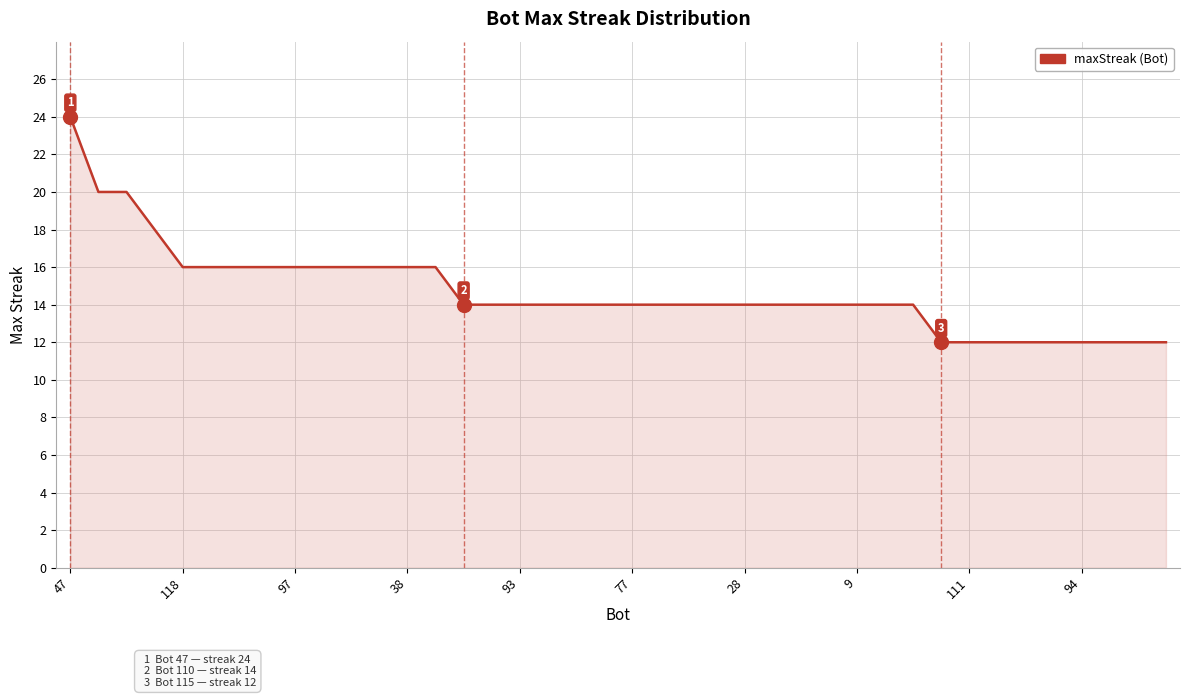

What is the maximum value shown in the chart?

24